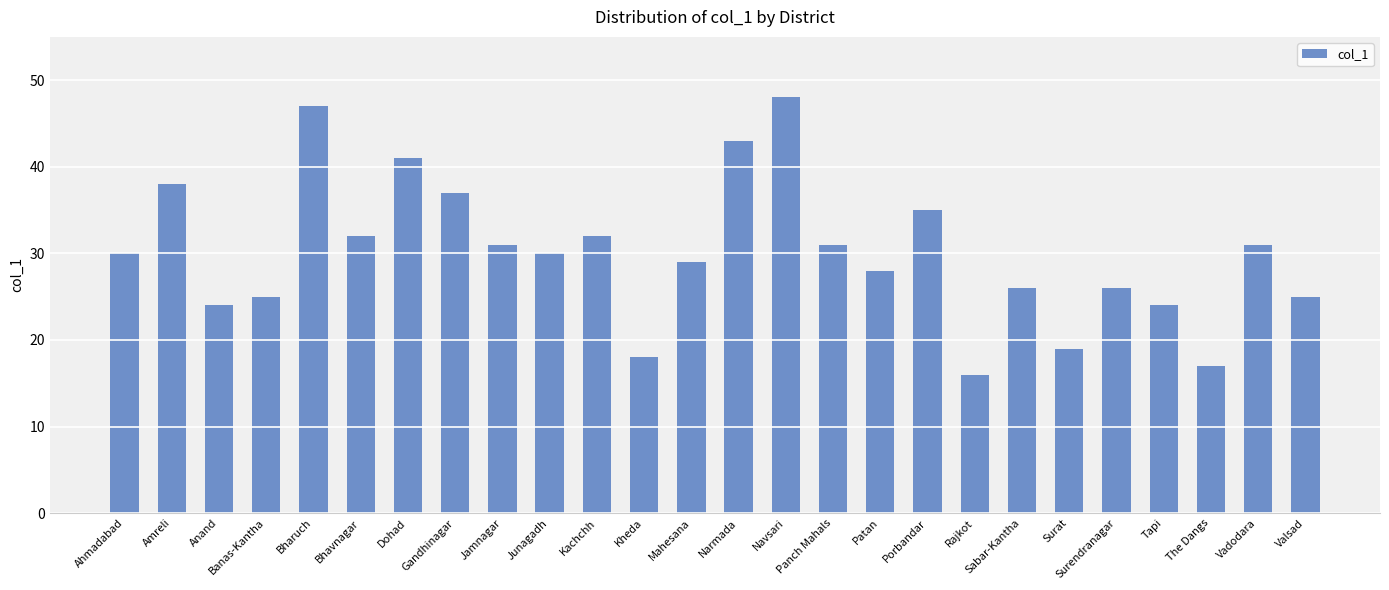

Is it true that the value at Sabar-Kantha is 26?

True